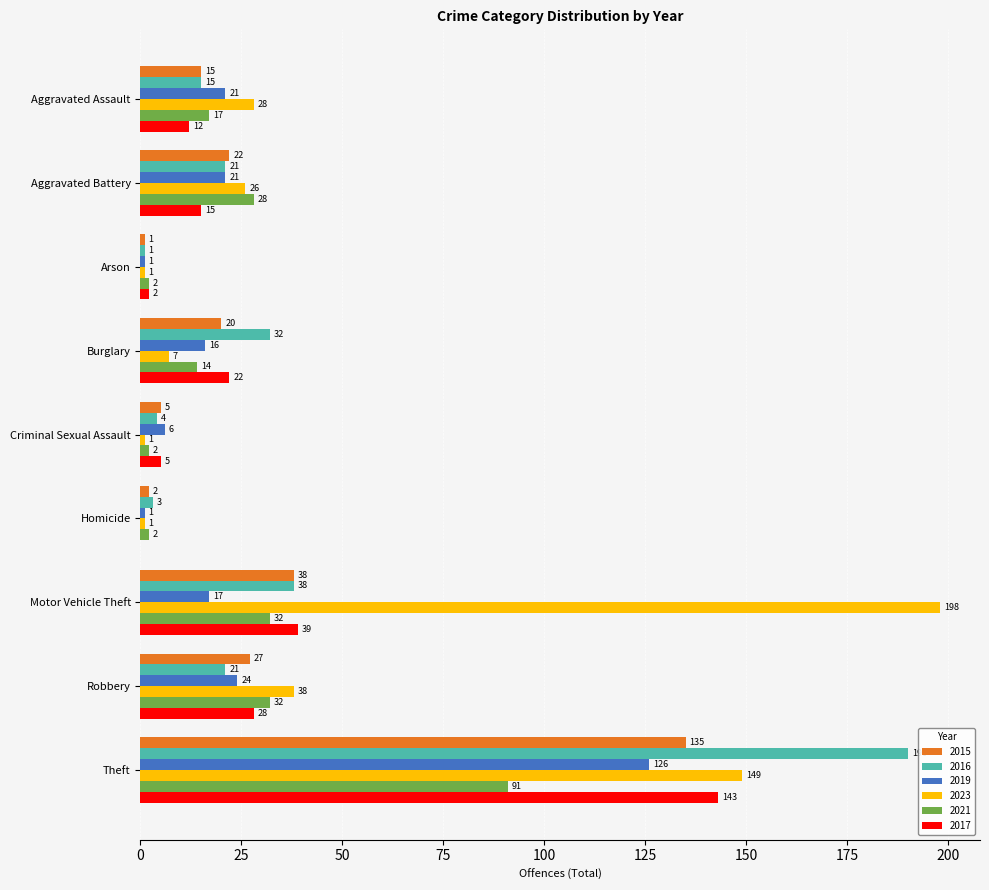

Is it true that 2023 equals 38 at Robbery?

True